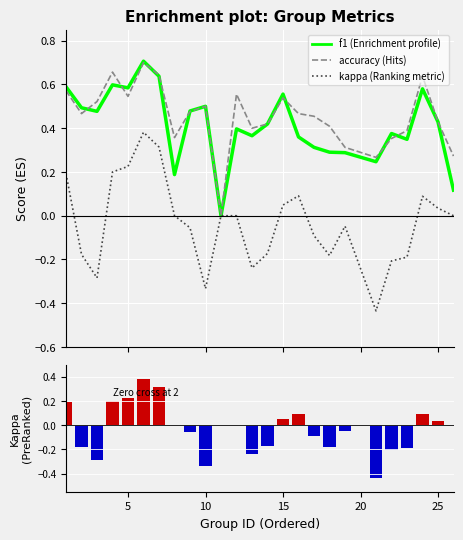

True or false: kappa has a value of 0.1 at 5.

False